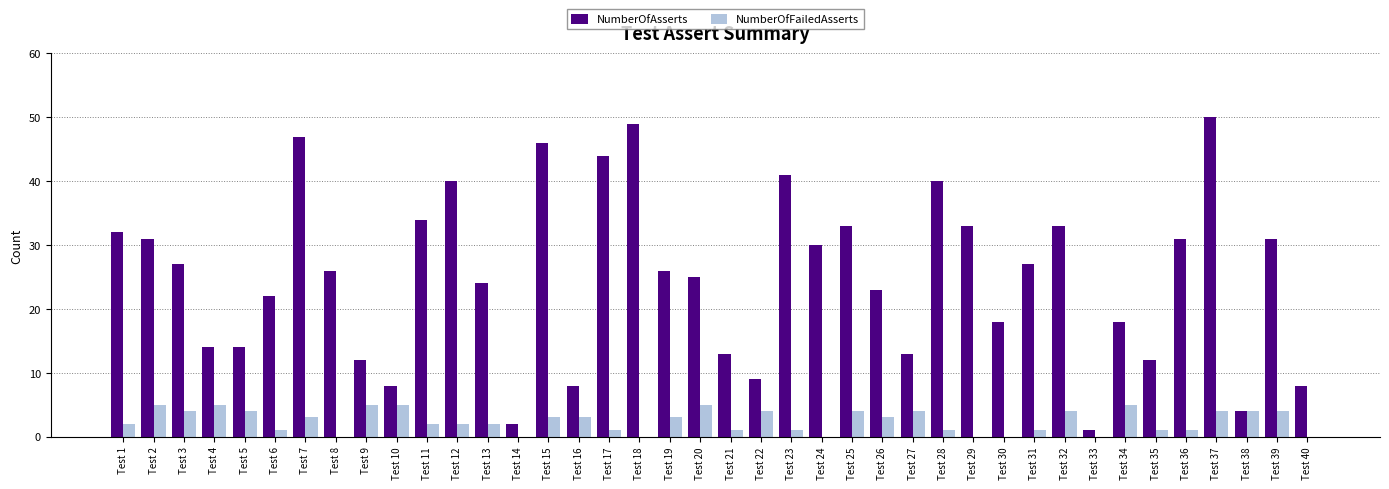

How many distinct data groups are displayed?

2